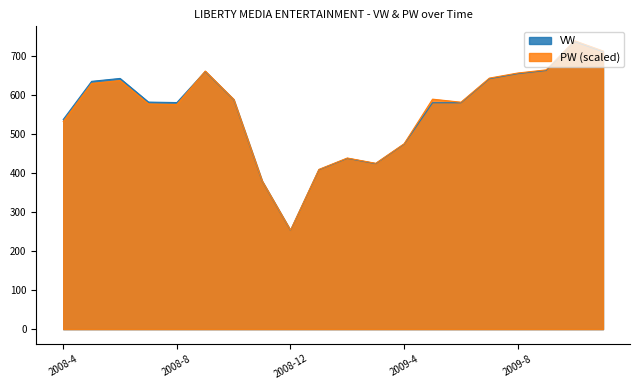

How many values in the PW series are below 589?

10